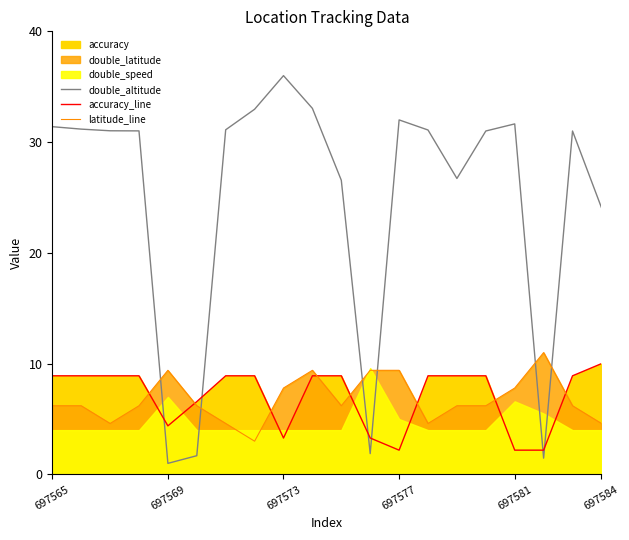

True or false: accuracy_line has more than 1 interior local peaks.

False